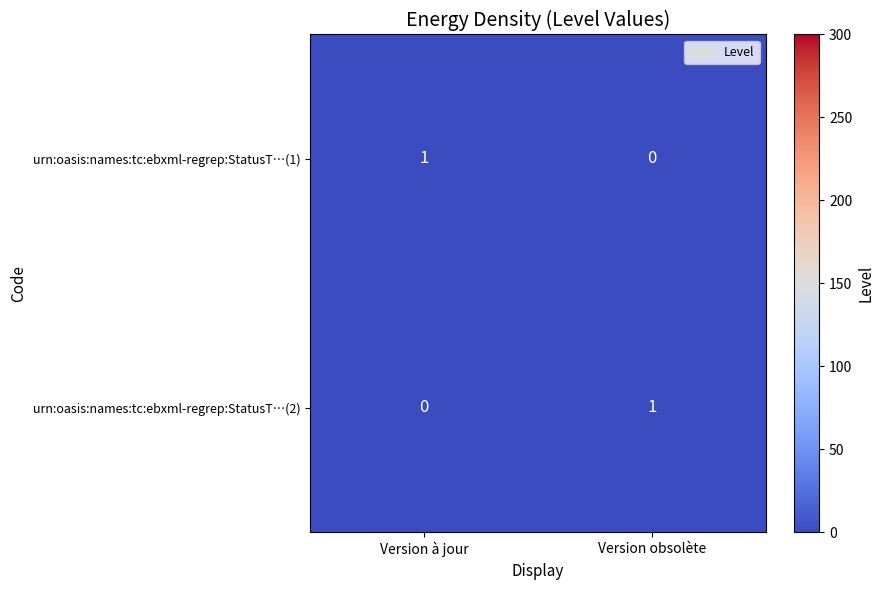

Reading right to left, transcribe all the data shown in this chart.

urn:oasis:names:tc:ebxml-regrep:StatusT…(1): 0	1
urn:oasis:names:tc:ebxml-regrep:StatusT…(2): 1	0